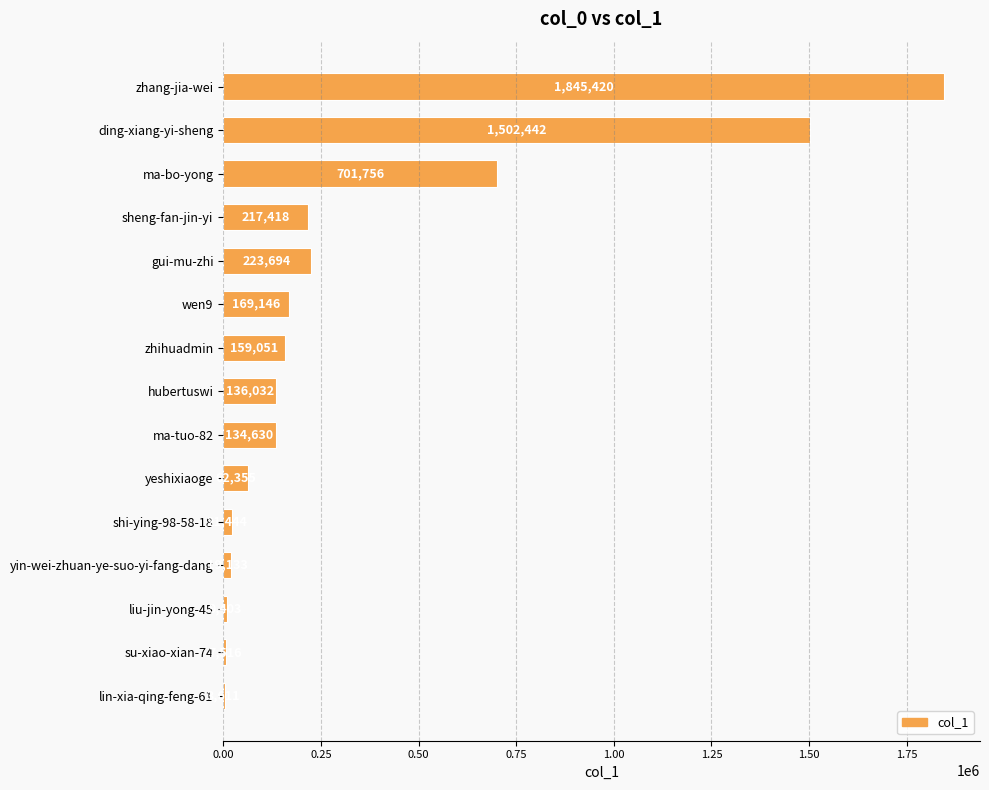

Is it true that the value at liu-jin-yong-45 is 9403?

True